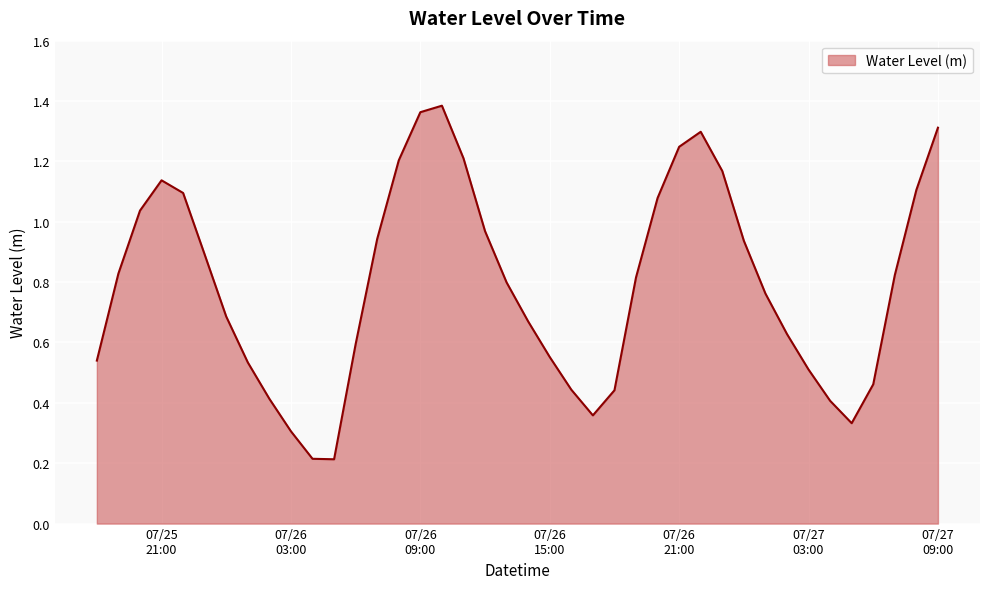

Rank the categories by value from highest to lowest.

2025-07-26 10:00:00, 2025-07-26 09:00:00, 2025-07-27 09:00:00, 2025-07-26 22:00:00, 2025-07-26 21:00:00, 2025-07-26 11:00:00, 2025-07-26 08:00:00, 2025-07-26 23:00:00, 2025-07-25 21:00:00, 2025-07-27 08:00:00, 2025-07-25 22:00:00, 2025-07-26 20:00:00, 2025-07-25 20:00:00, 2025-07-26 12:00:00, 2025-07-26 07:00:00, 2025-07-27 00:00:00, 2025-07-25 23:00:00, 2025-07-25 19:00:00, 2025-07-27 07:00:00, 2025-07-26 19:00:00, 2025-07-26 13:00:00, 2025-07-27 01:00:00, 2025-07-26 00:00:00, 2025-07-26 14:00:00, 2025-07-27 02:00:00, 2025-07-26 06:00:00, 2025-07-26 15:00:00, 2025-07-25 18:00:00, 2025-07-26 01:00:00, 2025-07-27 03:00:00, 2025-07-27 06:00:00, 2025-07-26 16:00:00, 2025-07-26 18:00:00, 2025-07-26 02:00:00, 2025-07-27 04:00:00, 2025-07-26 17:00:00, 2025-07-27 05:00:00, 2025-07-26 03:00:00, 2025-07-26 04:00:00, 2025-07-26 05:00:00